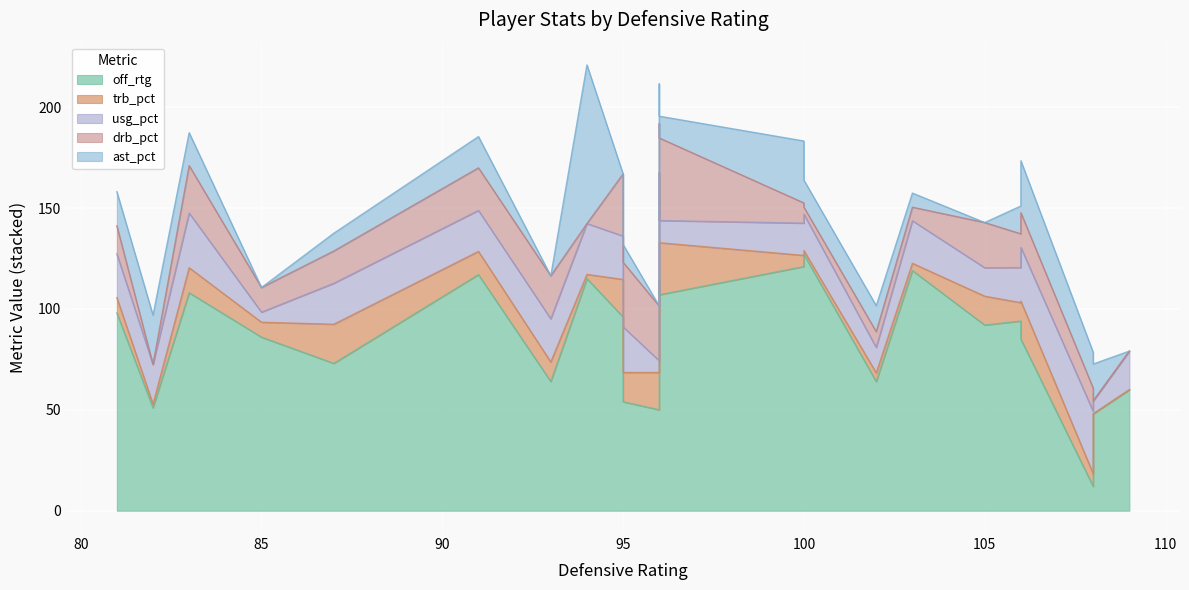

What is the sum of the usg_pct values at 81 and 96?

32.7